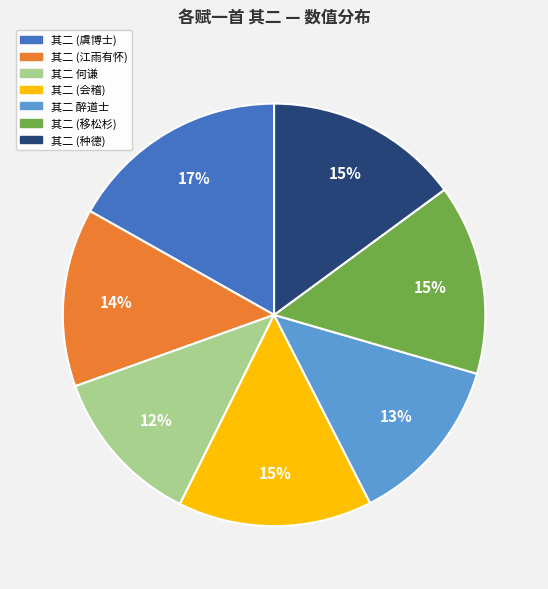

Does any single category account for the majority?

No